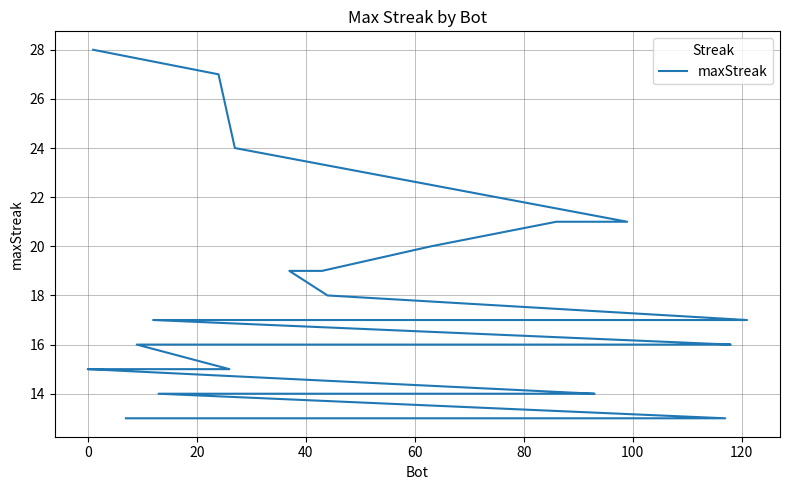

How many lines are shown in the chart?

1